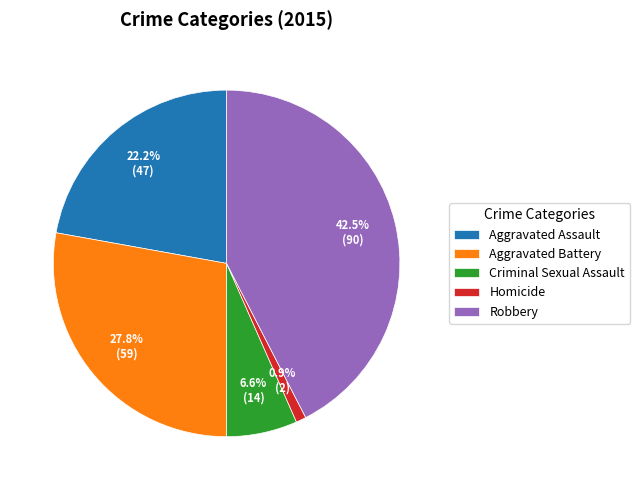

Approximately how many times larger is the value at Aggravated Battery compared to Aggravated Assault?

1.3